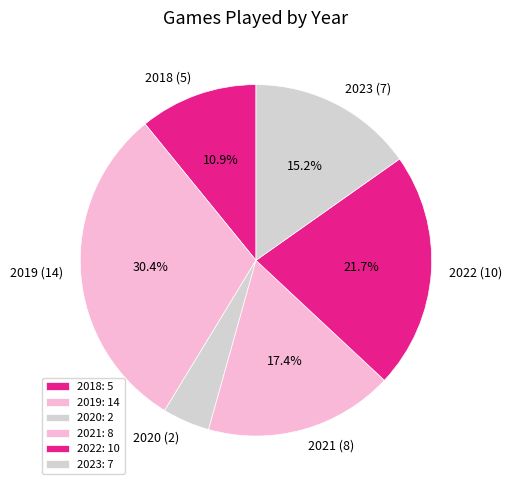

To the nearest percent, what percentage of the pie is 2019?

30%